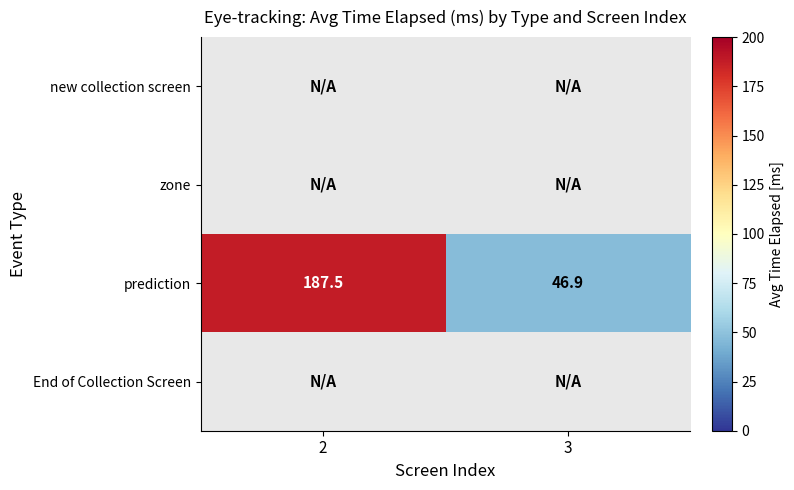

What is the smallest value displayed?

46.9